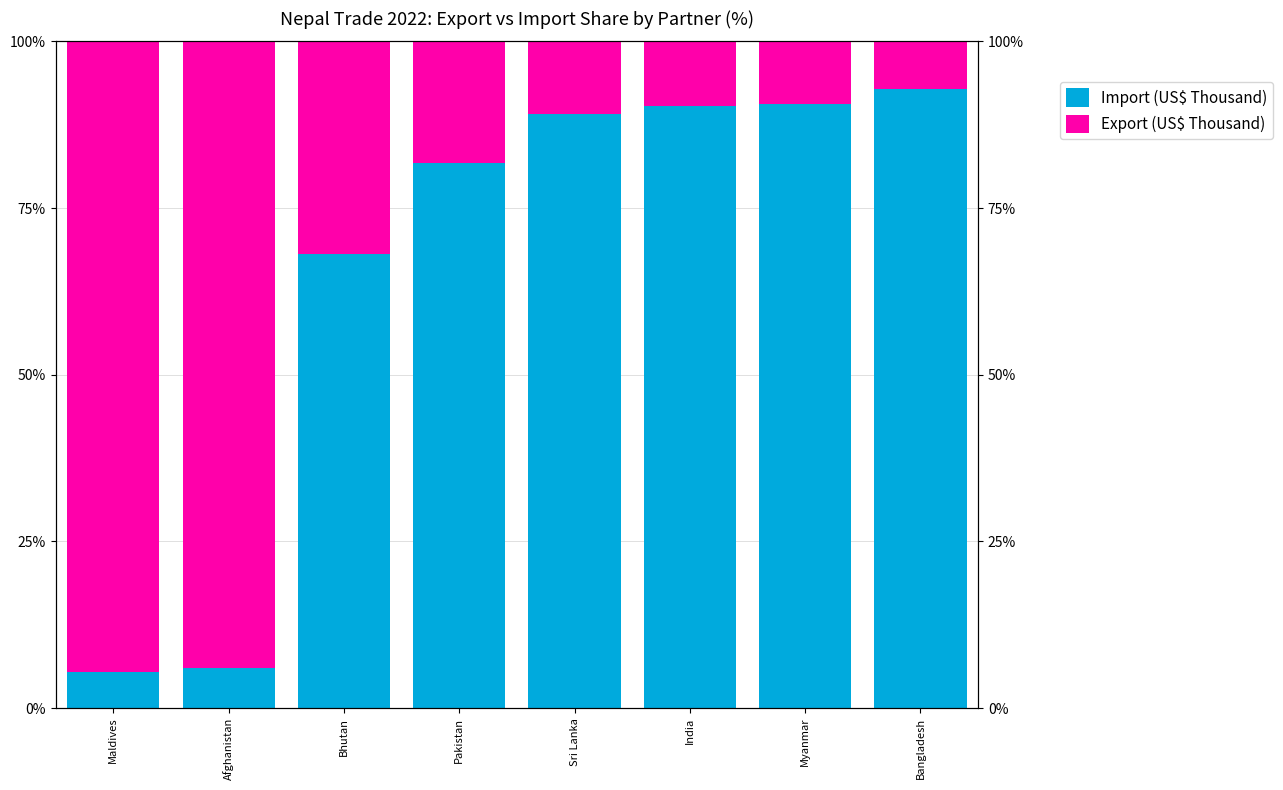

Read the Export (US$ Thousand) value at Myanmar.

9.5